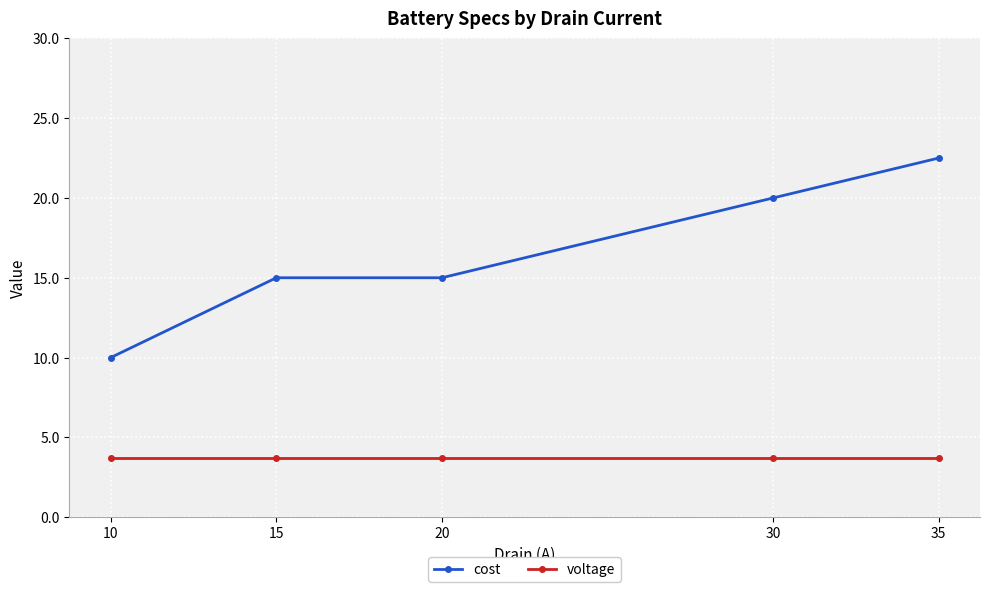

True or false: cost has more than 2 points higher than both neighbors.

False